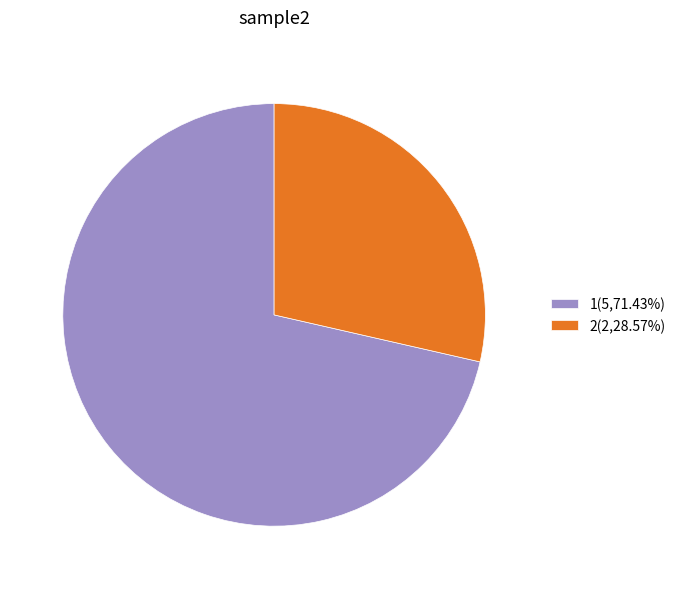

How many segments does this pie chart have?

2